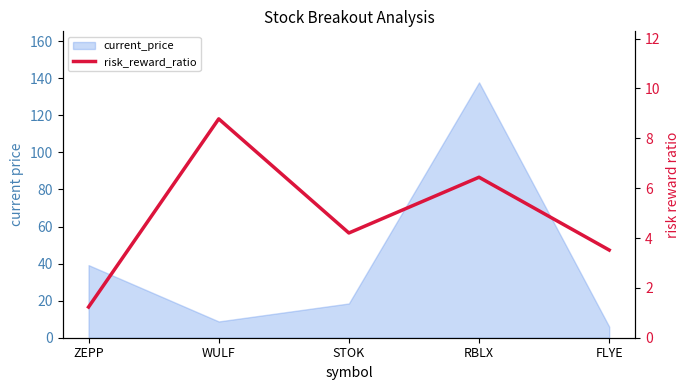

At which category does the data reach its first local valley?

STOK